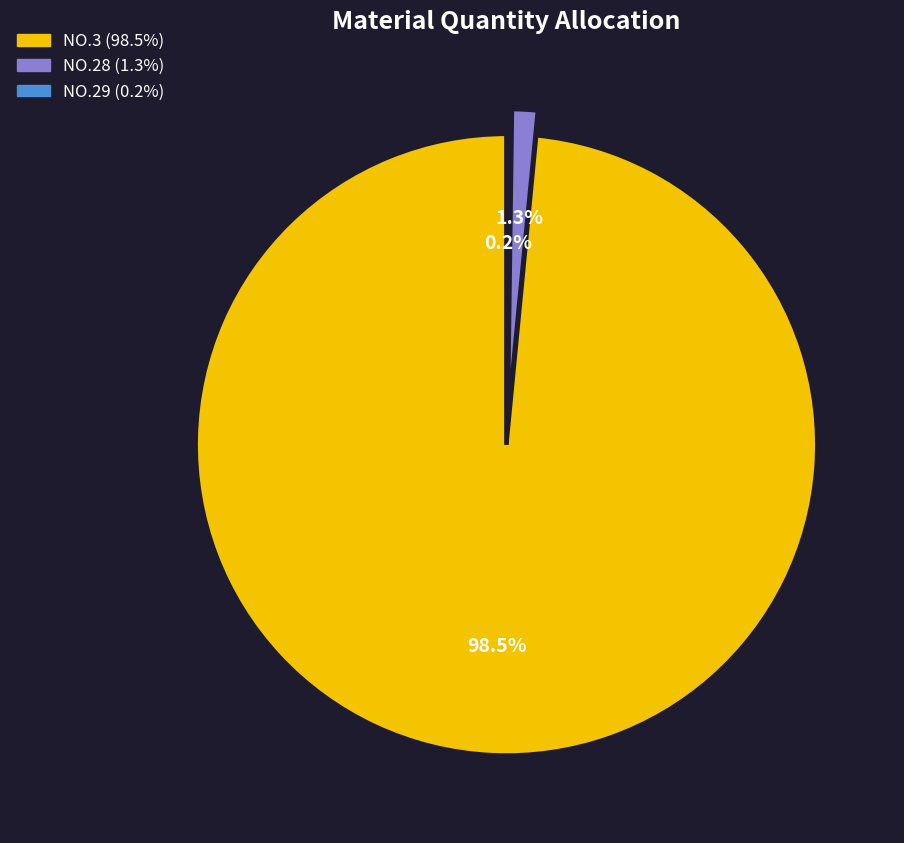

What is the largest slice in the pie chart?

NO.3 (98.5%)